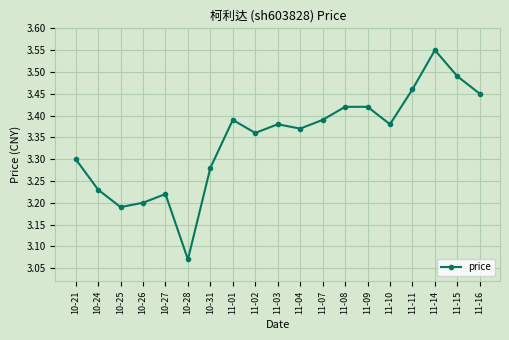

Which has a higher value, 11-11 or 10-24?

11-11